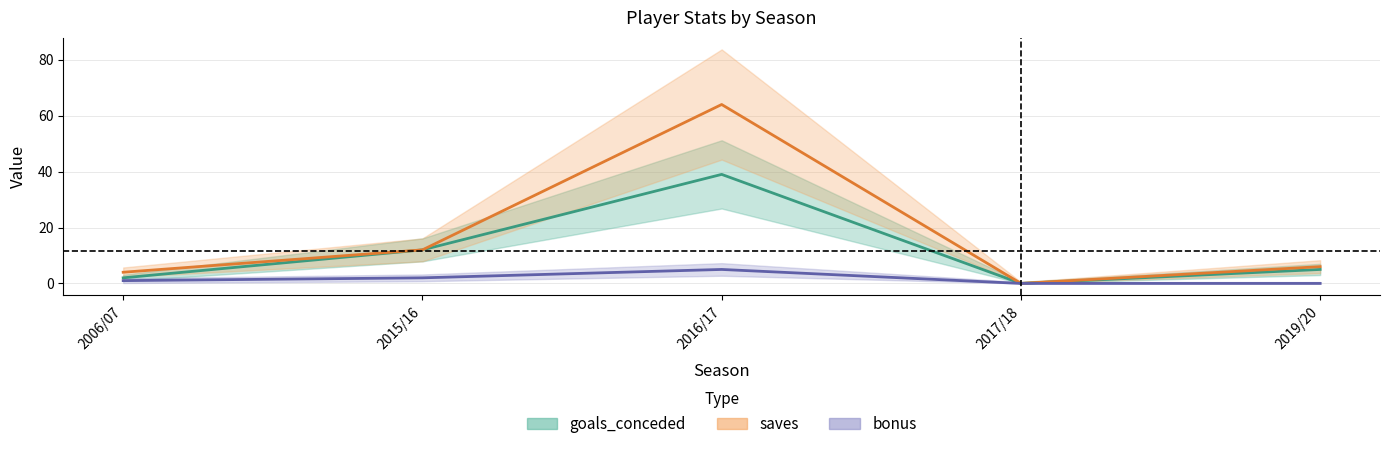

The bonus series shows 1 at 2006/07. True or false?

True